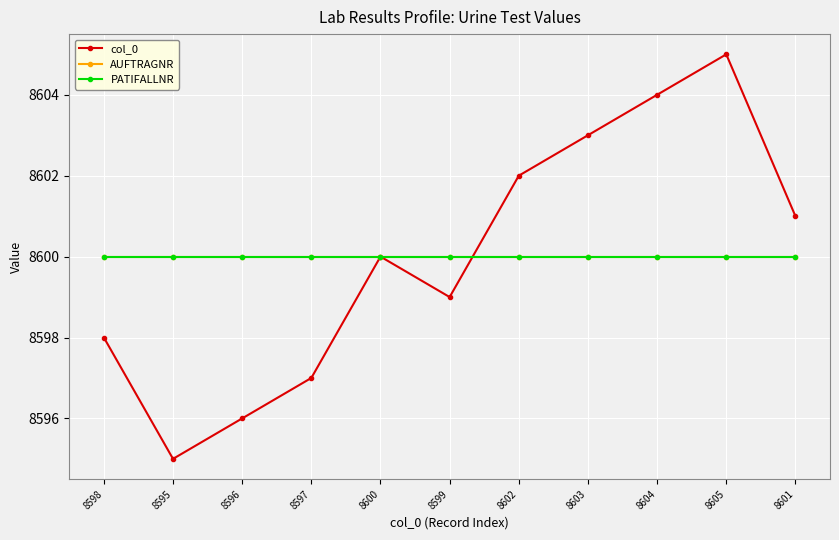

True or false: PATIFALLNR and AUFTRAGNR intersect in this chart.

False